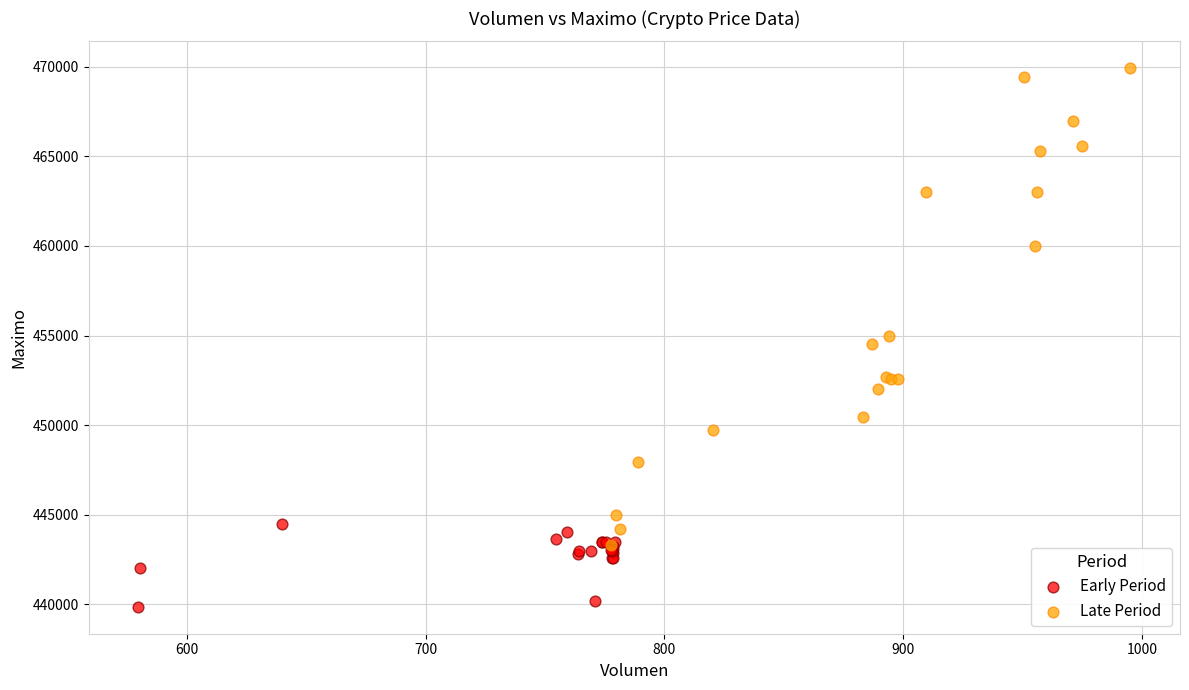

What are all the series names shown in the legend?

Early Period, Late Period